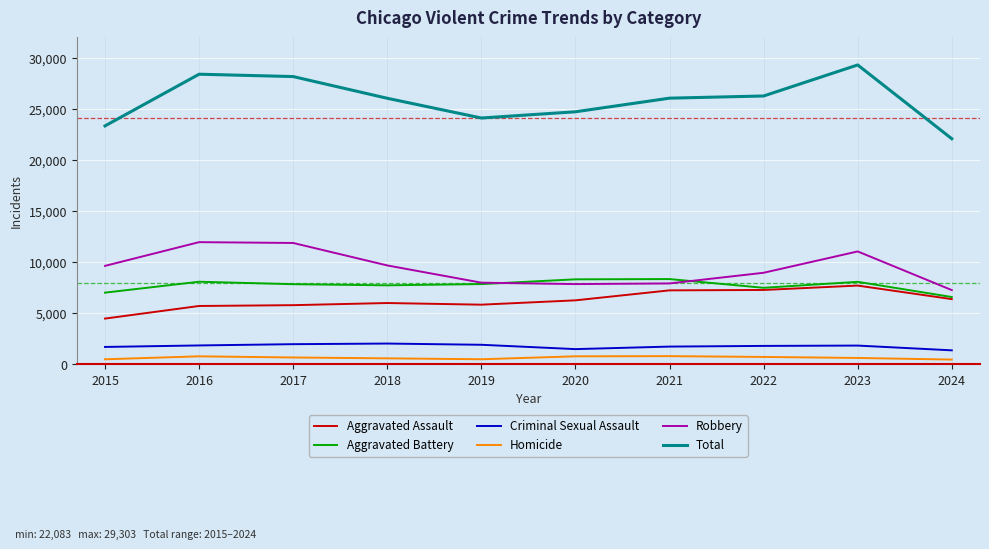

In Robbery, how many points are lower than both neighbors (excluding endpoints)?

1